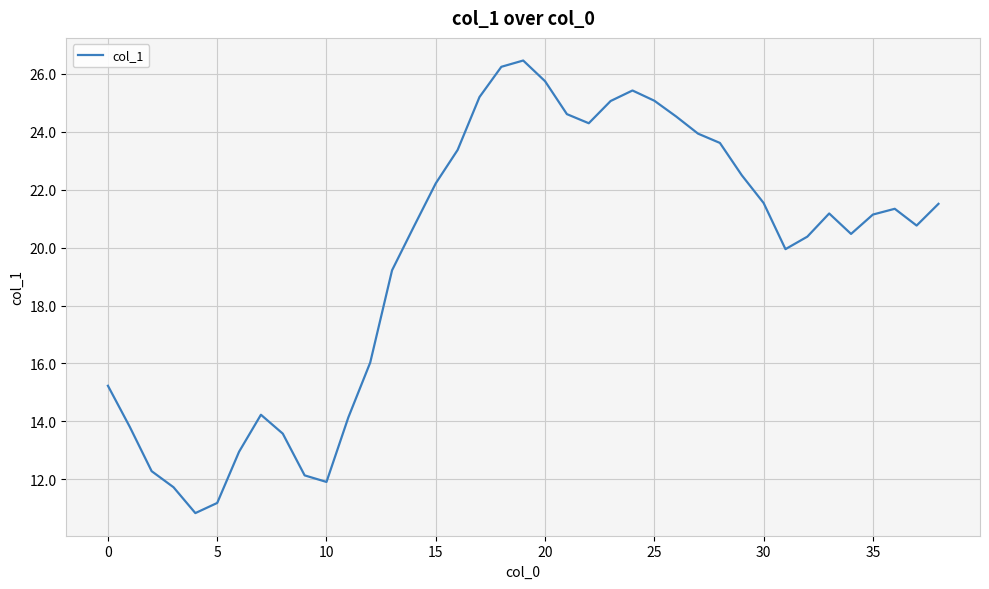

What is the greatest value displayed?

26.5